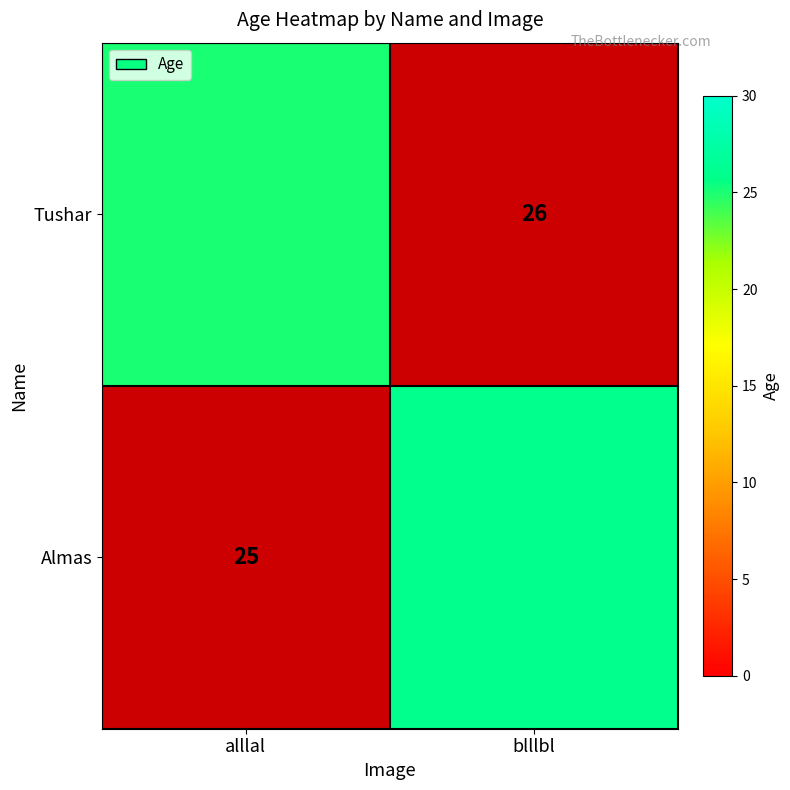

The Tushar series shows 11 at blllbl. True or false?

False